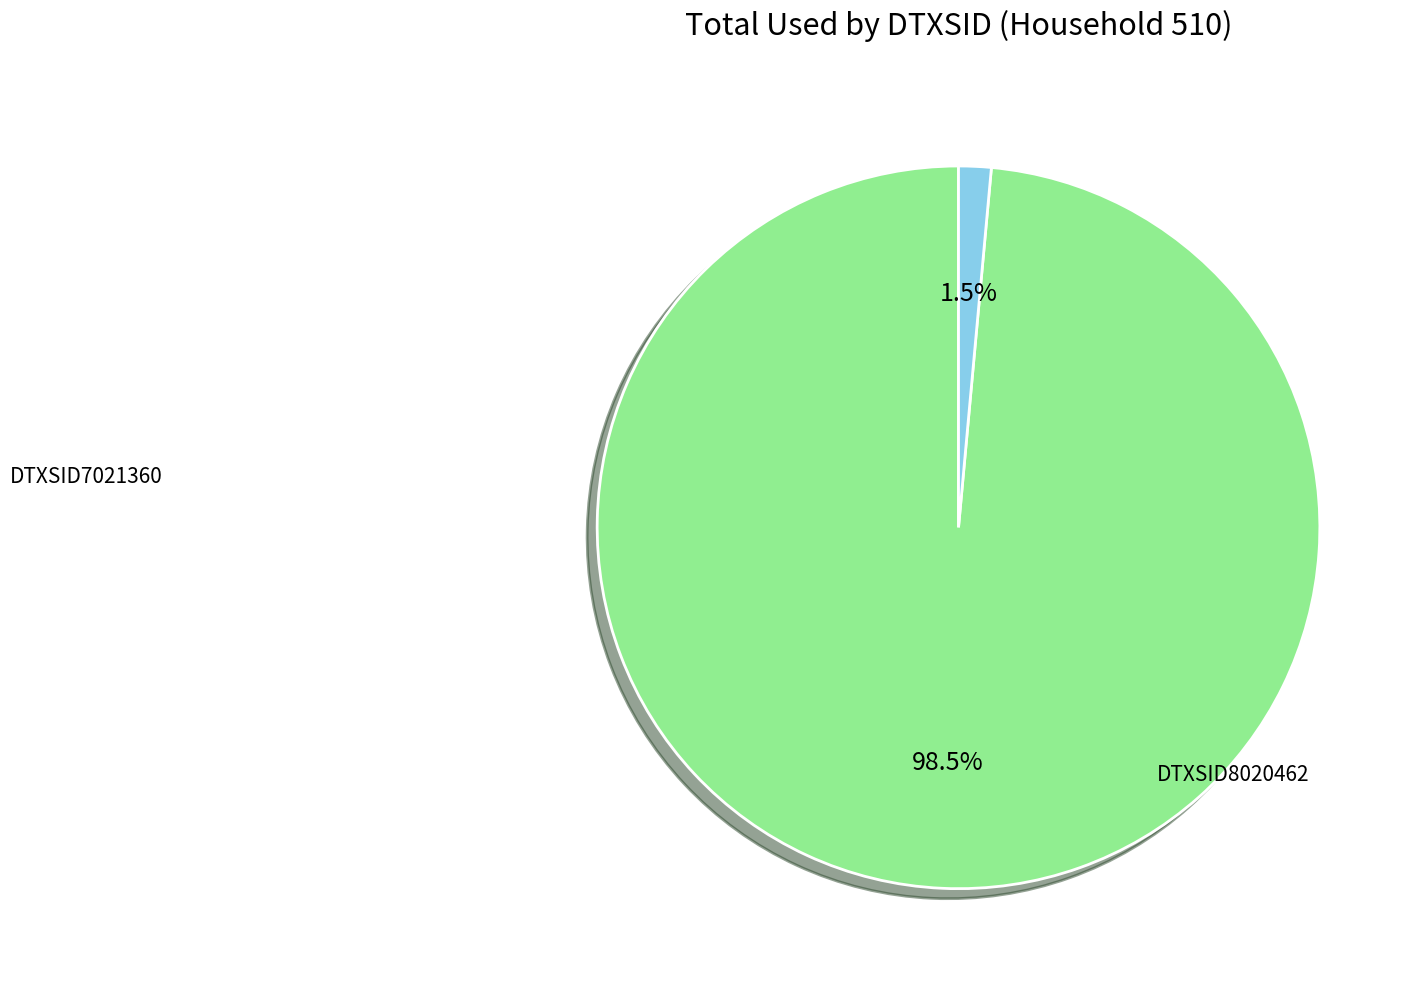

Does any single category account for the majority?

Yes